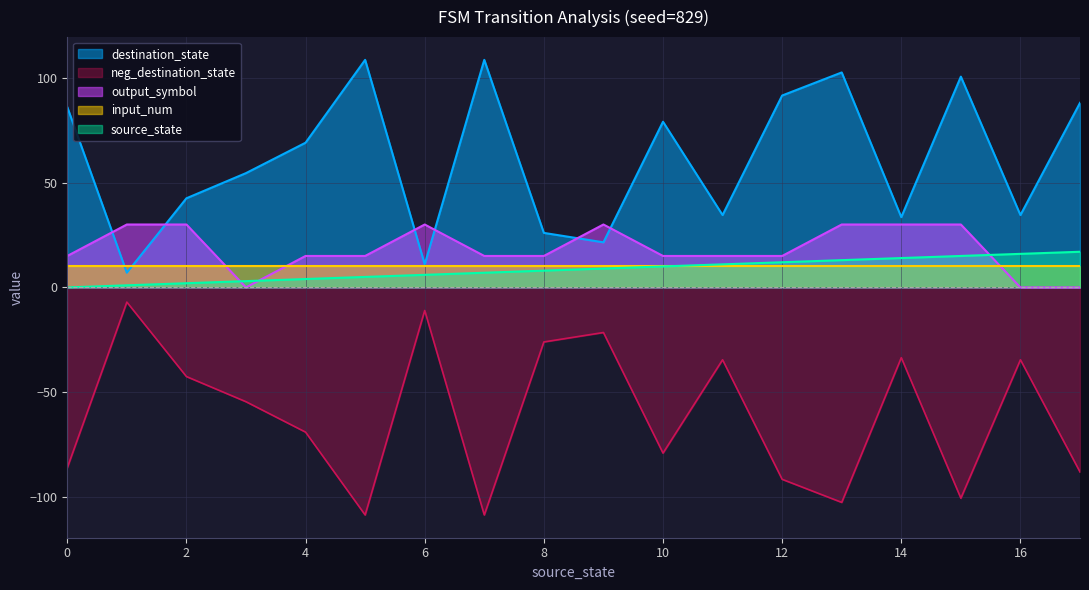

Which series has the widest spread of values?

destination_state